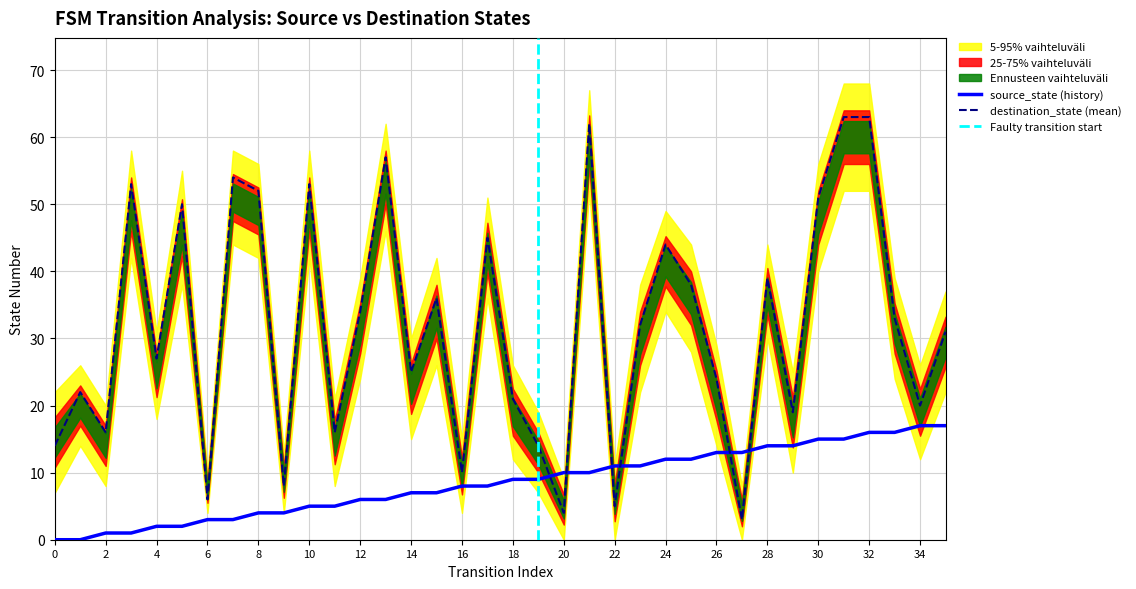

What value does the source_state series have at 22, to the nearest 10?

10